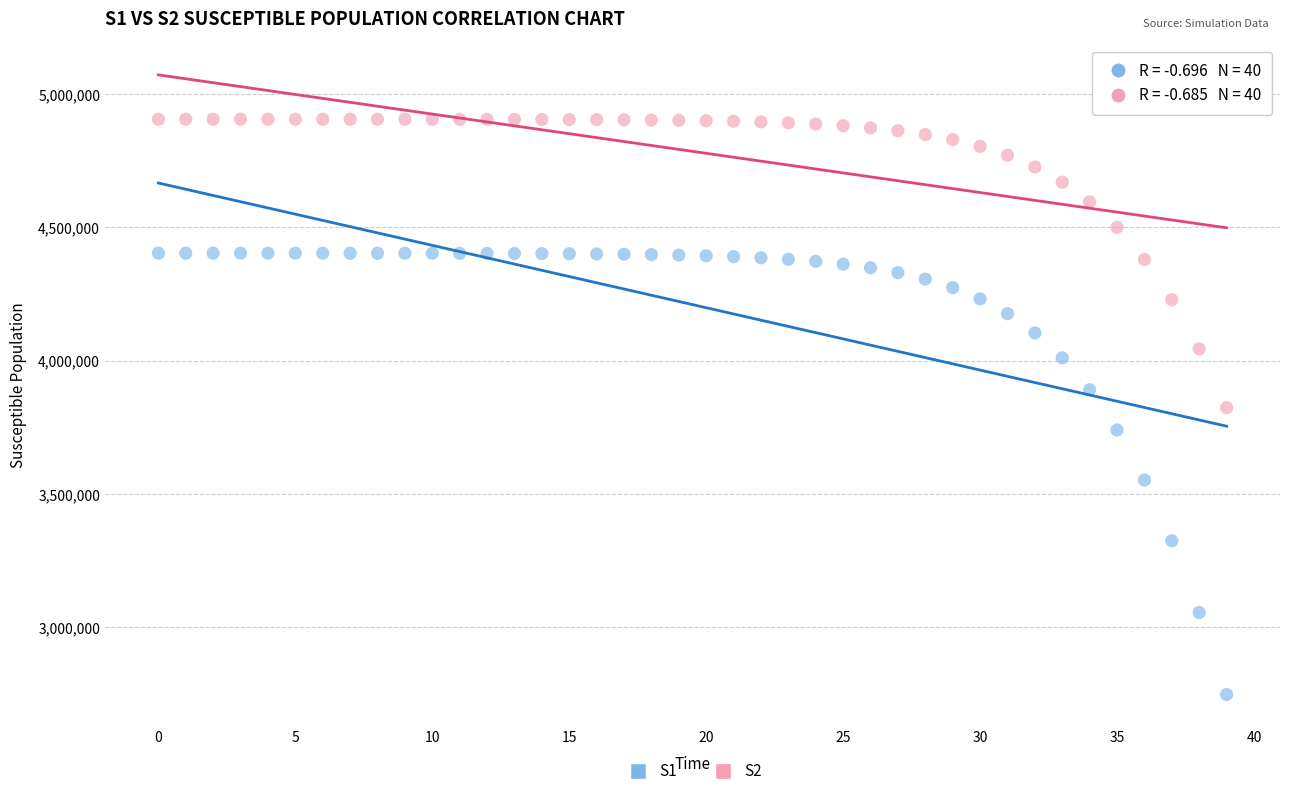

Which series has the widest spread of Y values?

S1